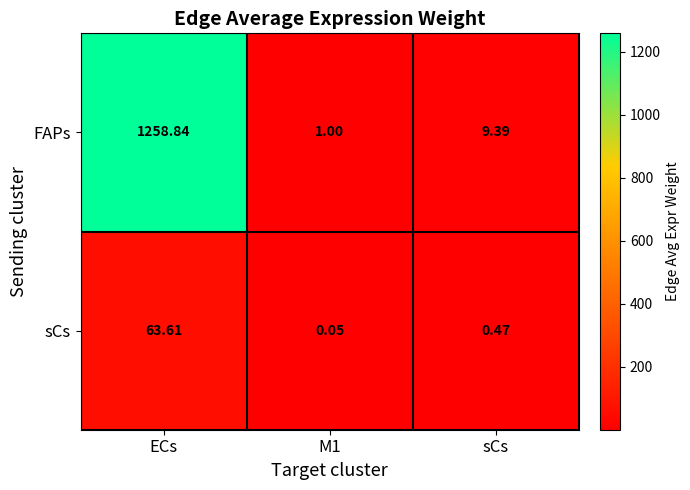

At which label is sCs closest to 31?

sCs